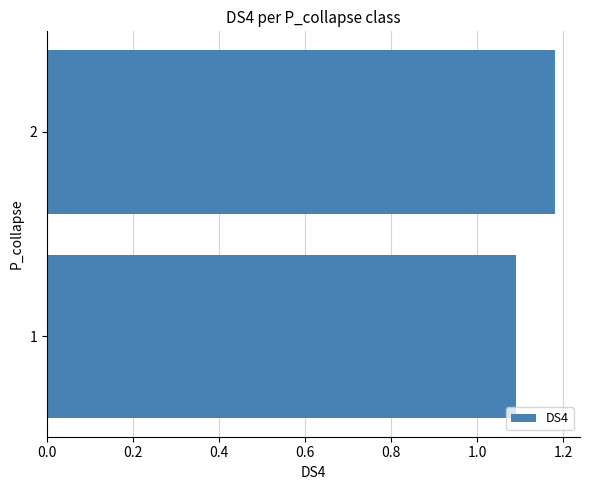

List the labels in order of value, smallest first.

1, 2